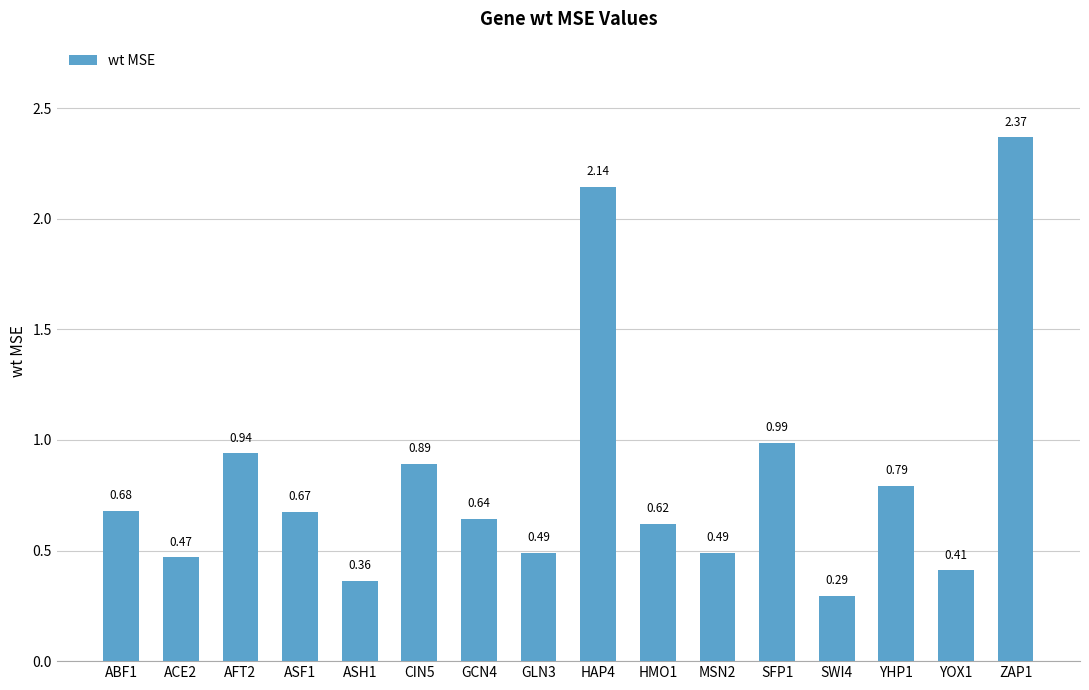

What is the sum of all values?

13.2